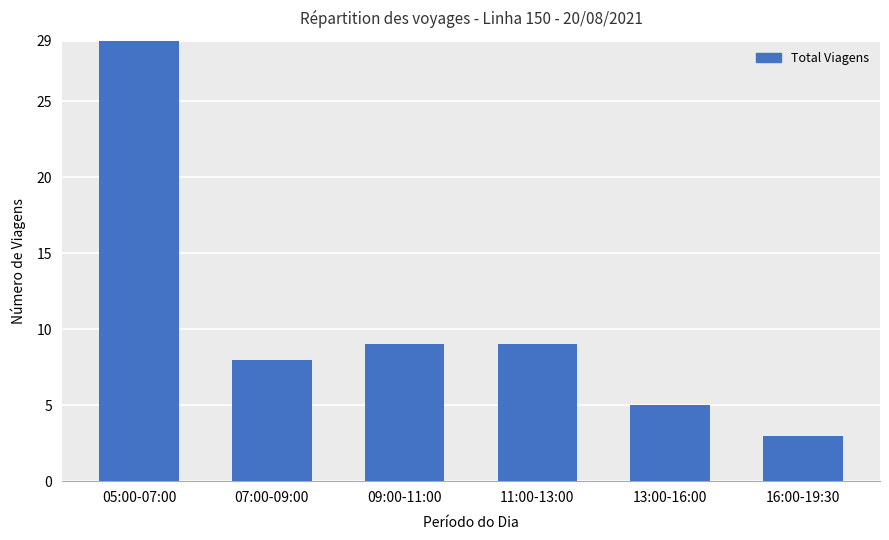

What is the minimum value shown in the chart?

3